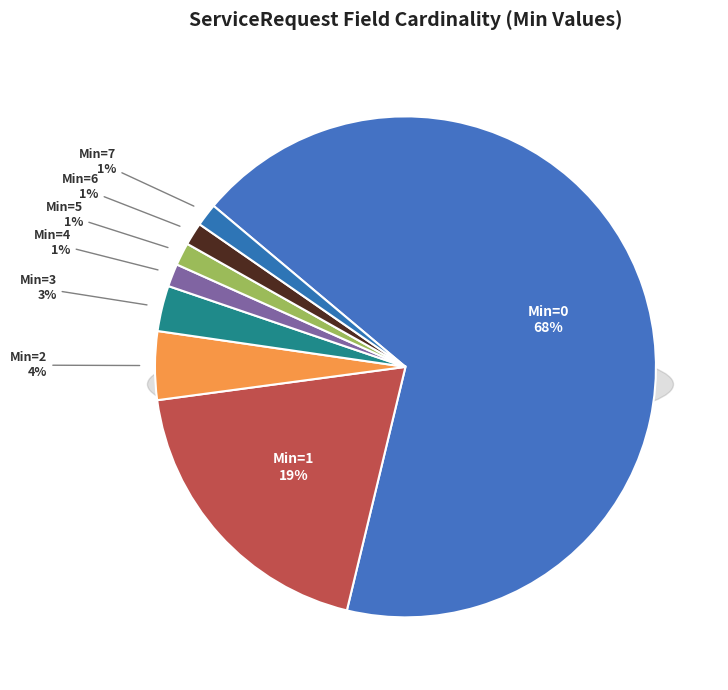

The Min=3 slice represents 3% of the pie. True or false?

True